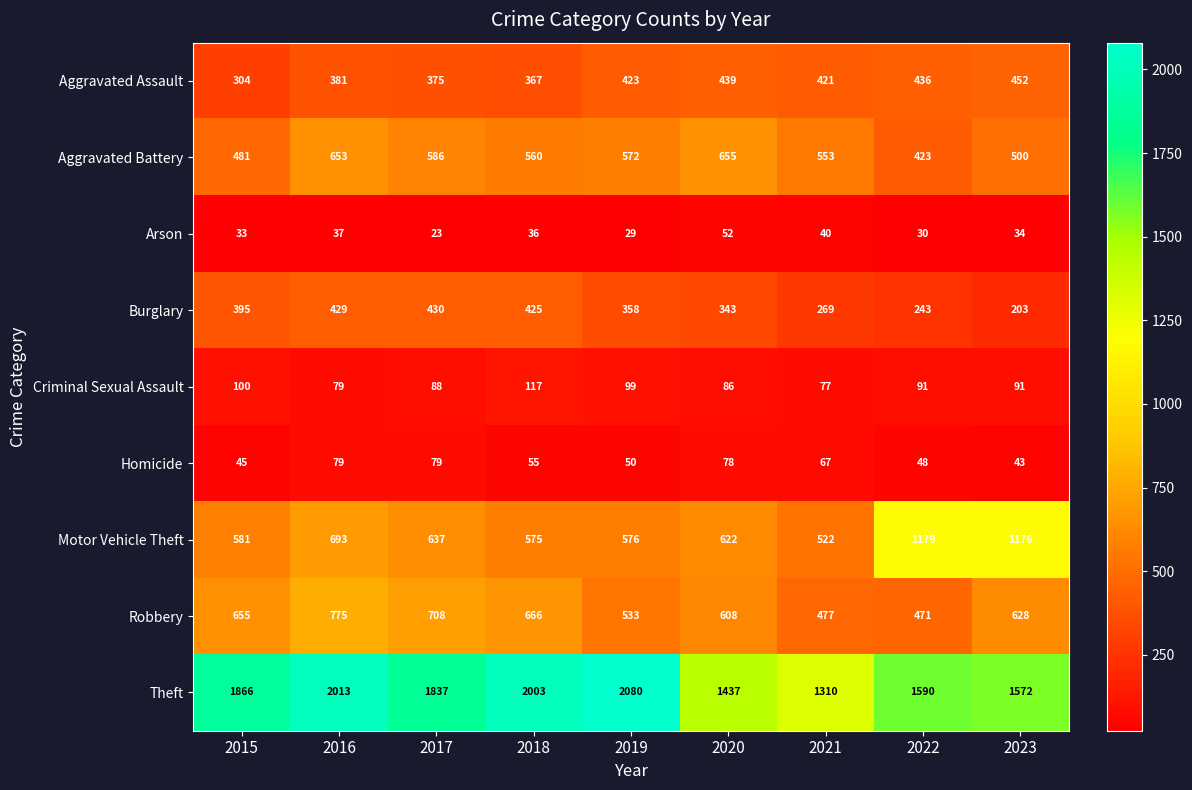

Which series has the largest total across all categories?

Theft